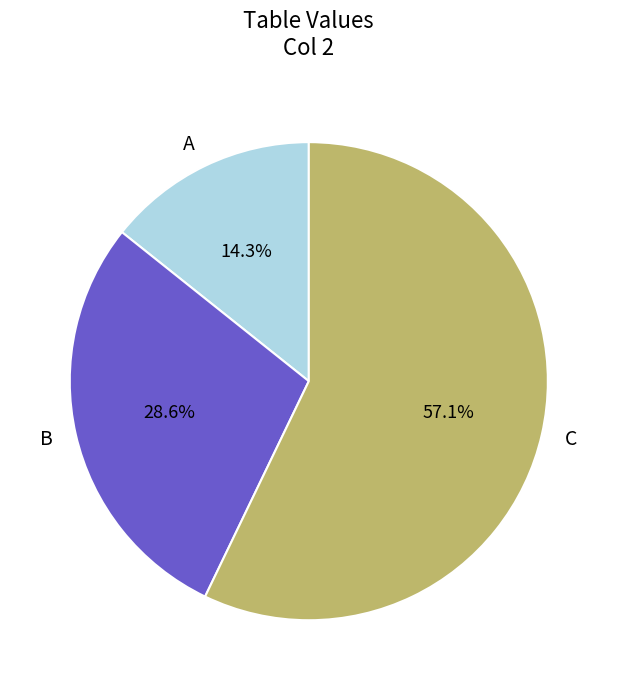

Does any single category account for the majority?

Yes